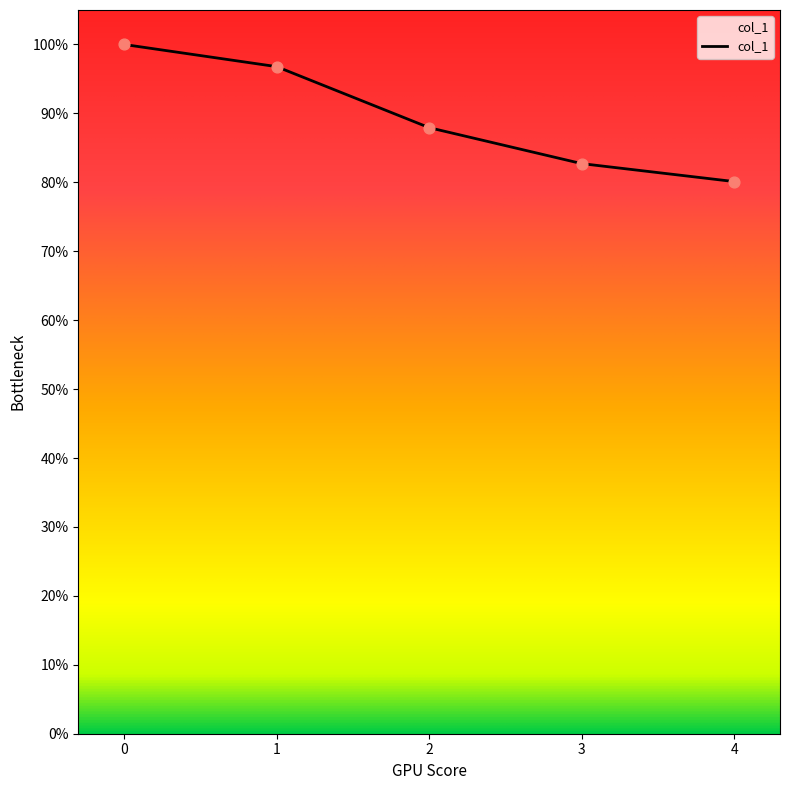

Approximately how many times larger is the value at 0 compared to 3?

1.2